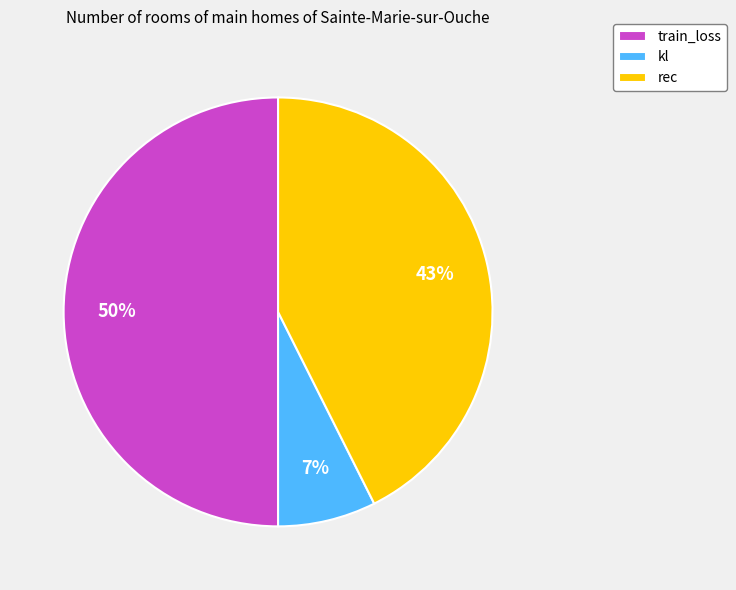

What percentage is the kl slice, to the nearest percent?

7%